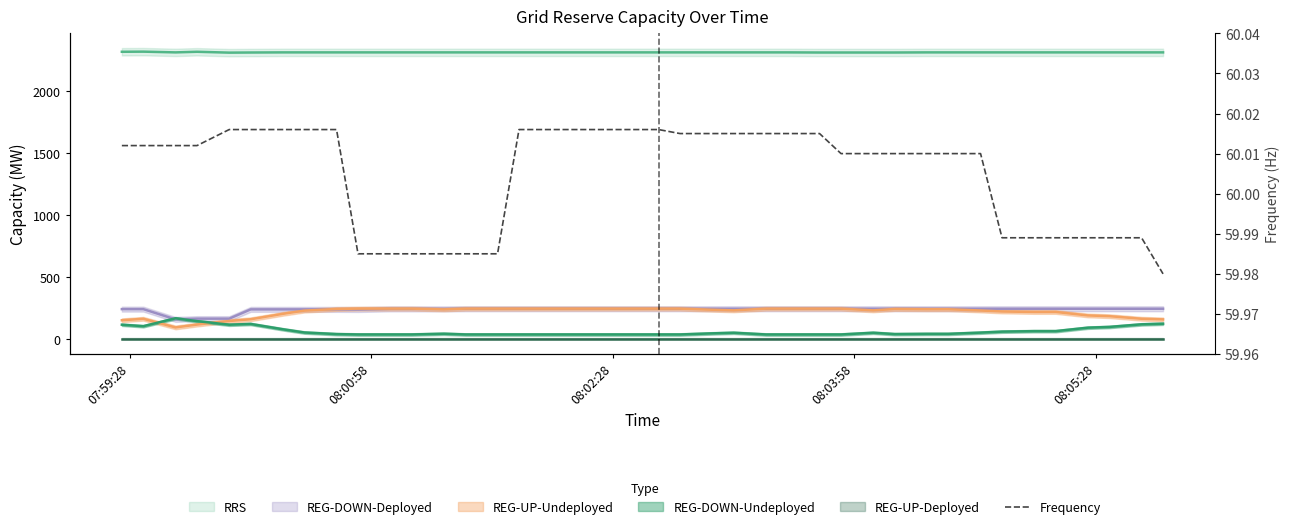

What value does the data have at 08:00:58?

60.0